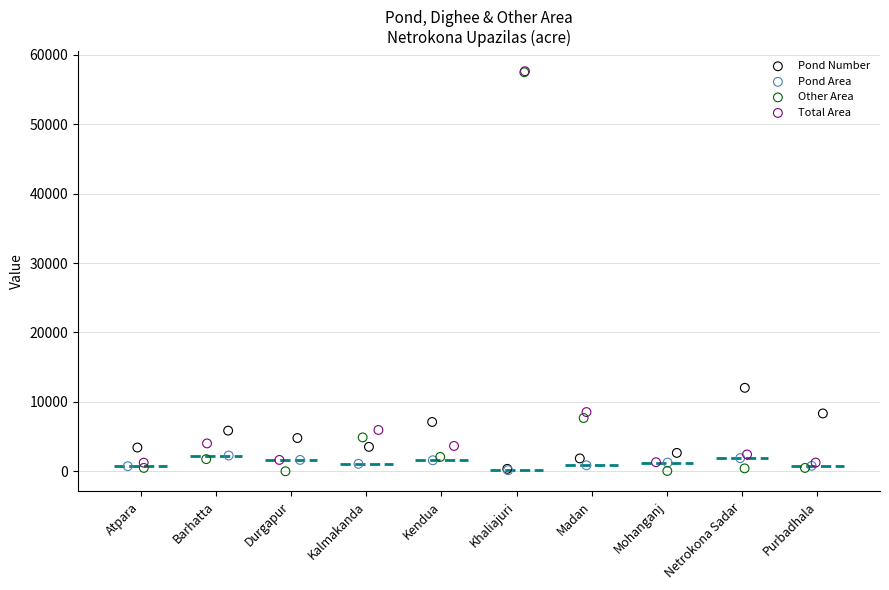

Which series has the widest spread of Y values?

Other Area